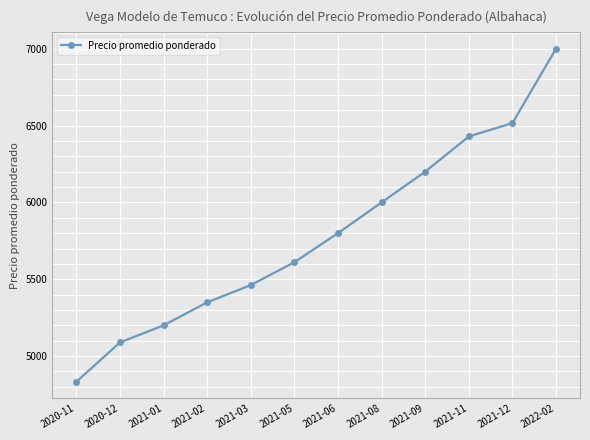

What is the label of the 8th point from the right?

2021-03